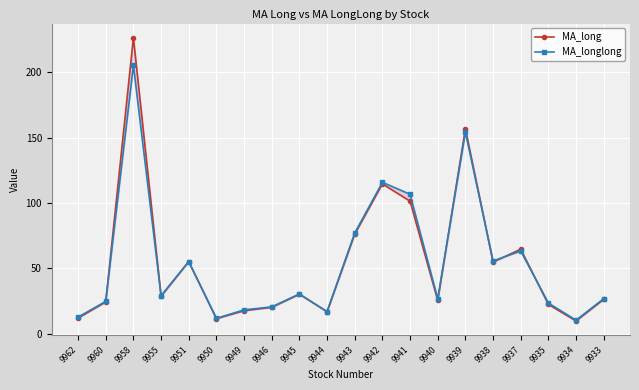

Reading left to right, transcribe all the data shown in this chart.

MA_long: 12.1	24.4	226.2	28.8	55.3	11.7	17.8	20.3	30.4	17.0	76.2	114.6	101.4	25.6	156.7	54.9	64.7	22.5	9.9	26.4
MA_longlong: 12.9	24.8	205.1	29.2	55.2	11.9	18.4	20.7	30.5	17.0	77.1	115.8	106.7	26.9	154.1	55.7	63.3	23.6	10.5	27.0